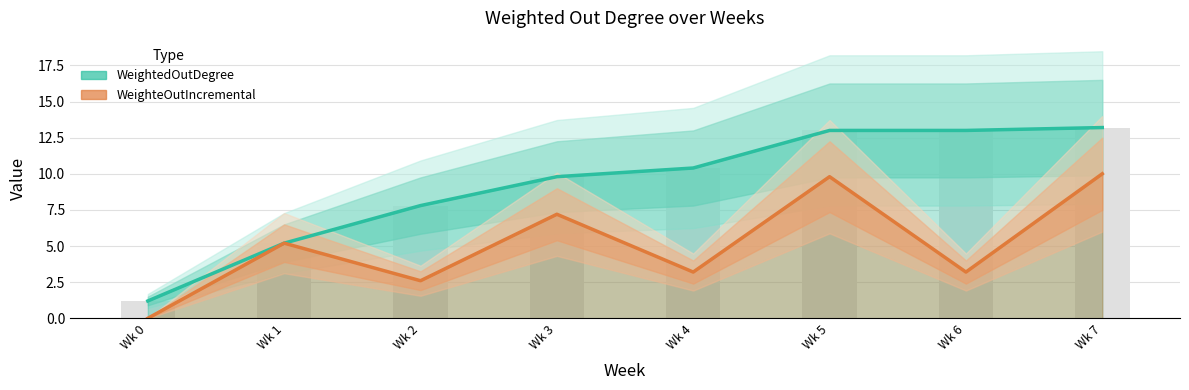

What is the difference between the WeighteOutIncremental values at Wk 7 and Wk 2?

7.4